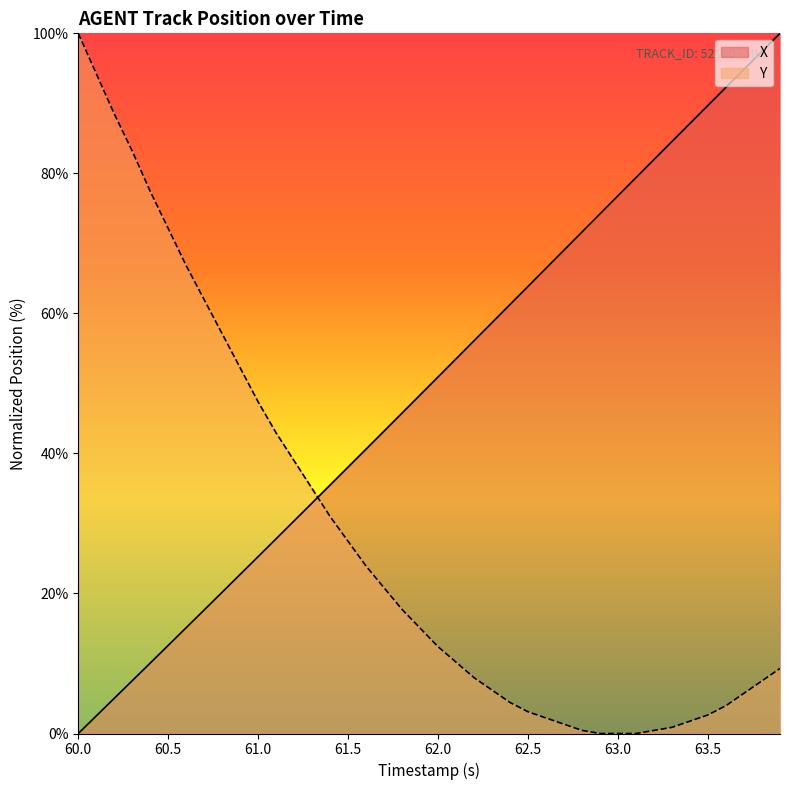

Reading left to right, transcribe all the data shown in this chart.

X: 0.0	2.5	5.0	7.5	10.1	12.6	15.1	17.7	20.2	22.7	25.3	27.8	30.4	32.9	35.5	38.1	40.6	43.2	45.8	48.4	50.9	53.5	56.1	58.7	61.3	63.9	66.5	69.1	71.6	74.2	76.8	79.4	82.0	84.6	87.1	89.7	92.3	94.9	97.4	100.0
Y: 100.0	94.2	88.5	83.2	77.4	72.1	66.8	61.9	57.1	52.2	47.3	42.9	38.9	35.0	31.0	27.4	23.9	20.8	17.7	15.0	12.4	10.2	8.0	6.2	4.4	3.1	2.2	1.3	0.4	0.0	0.0	0.0	0.4	0.9	1.8	2.7	4.0	5.8	7.5	9.3